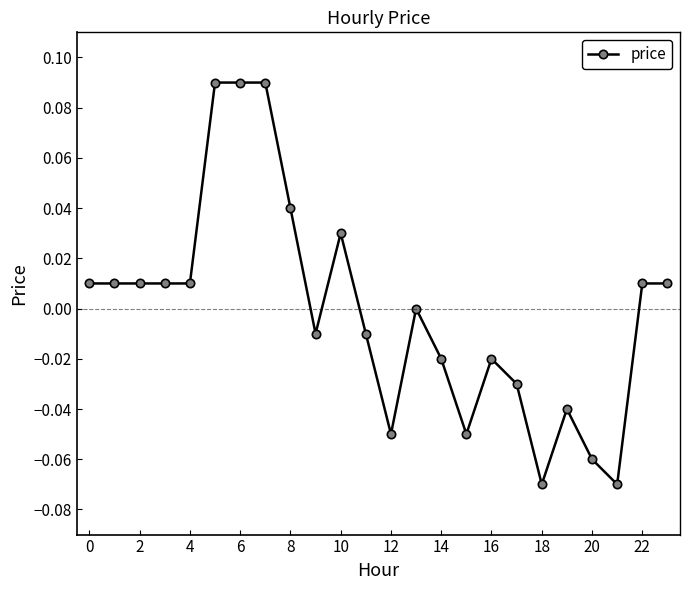

True or false: the data has more than 2 interior local peaks.

True